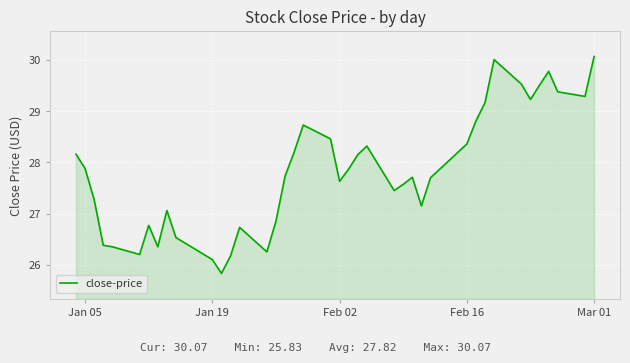

What is the greatest value displayed?

30.1